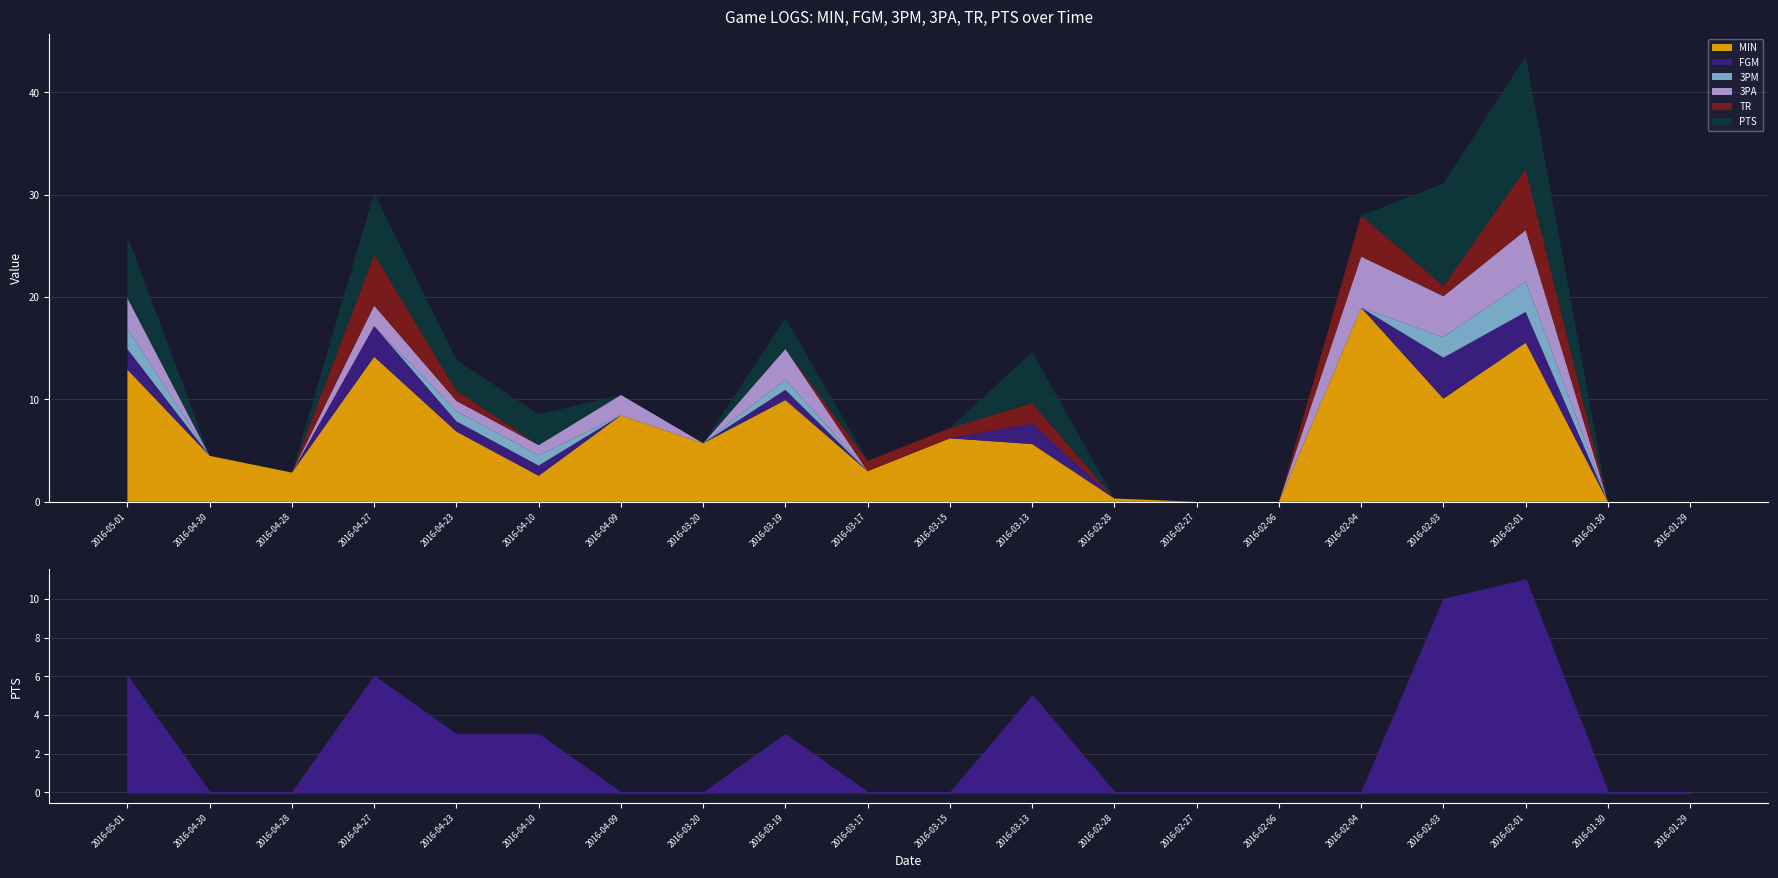

Which category has the lowest value across all series?

2016-02-27